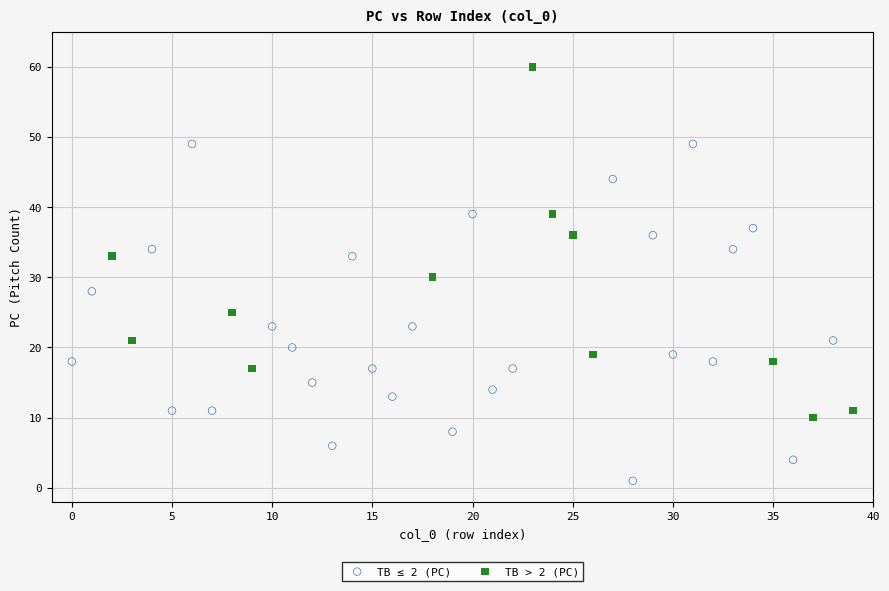

Which series reaches the minimum Y coordinate?

TB ≤ 2 (PC)